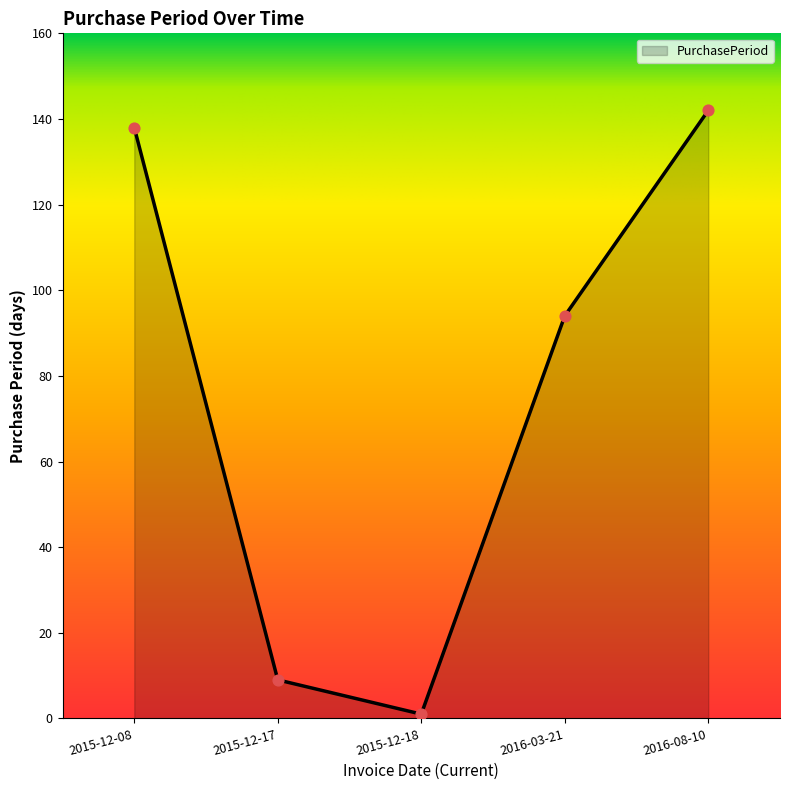

What is the ratio of the value at 2015-12-08 to the value at 2015-12-18?

138.0